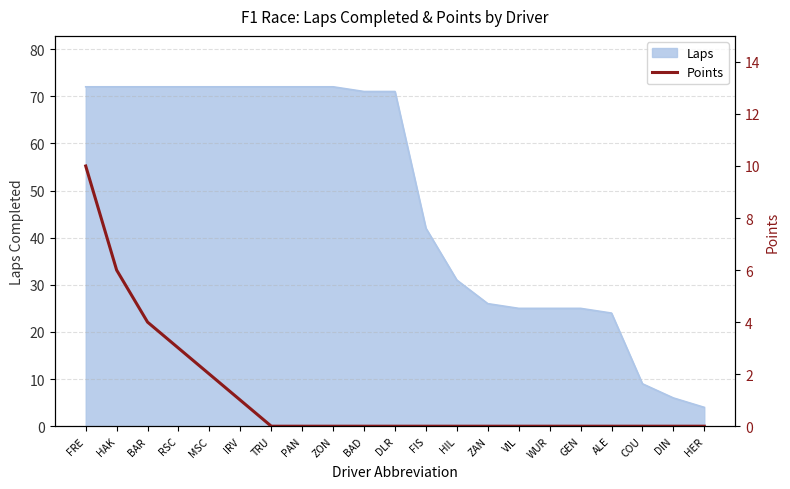

Reading left to right, extract all data points from this chart.

10	6	4	3	2	1	0	0	0	0	0	0	0	0	0	0	0	0	0	0	0